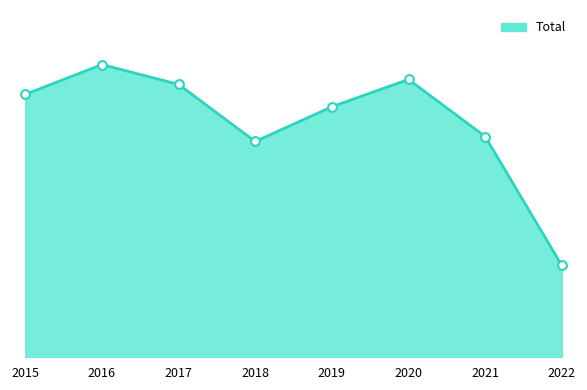

What is the ratio of the value at 2021 to the value at 2022?

2.4